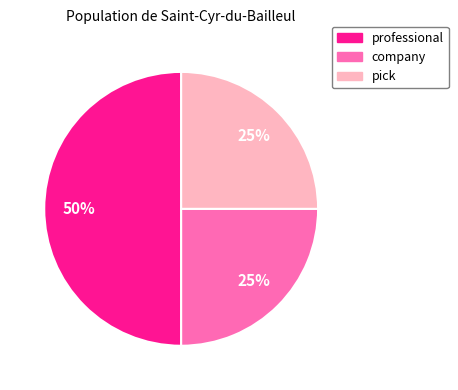

Which category has the biggest portion of the pie?

professional